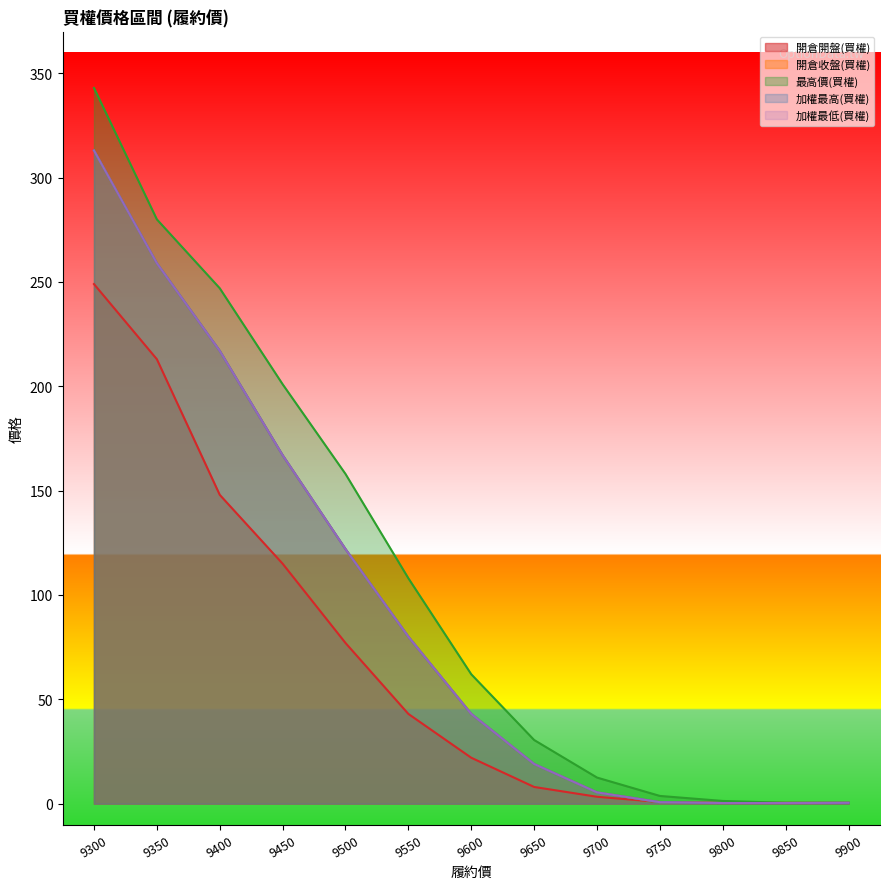

At how many categories does at least one series exceed 78?

6